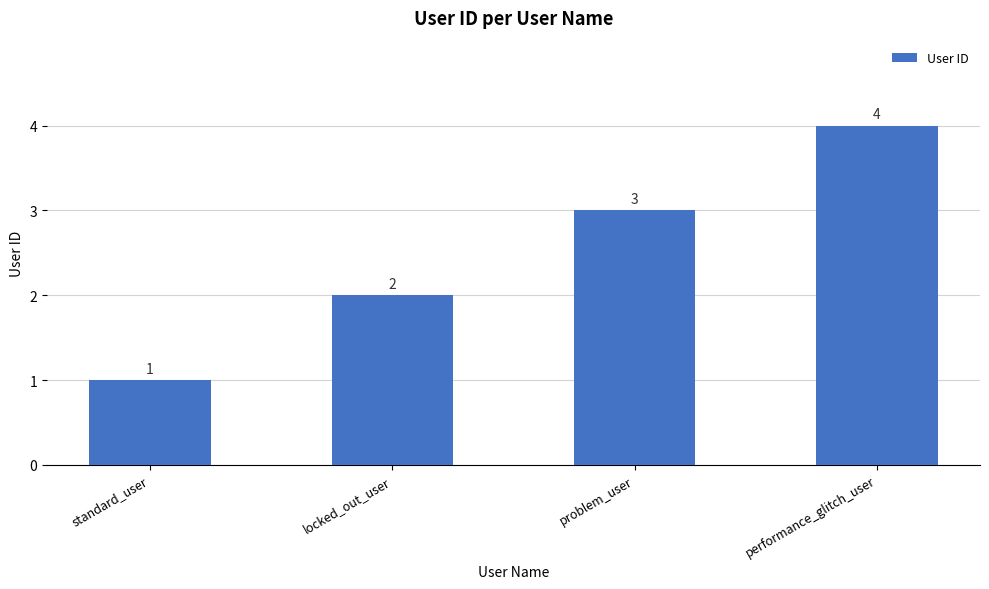

What is the label of the 4th bar from the right?

standard_user